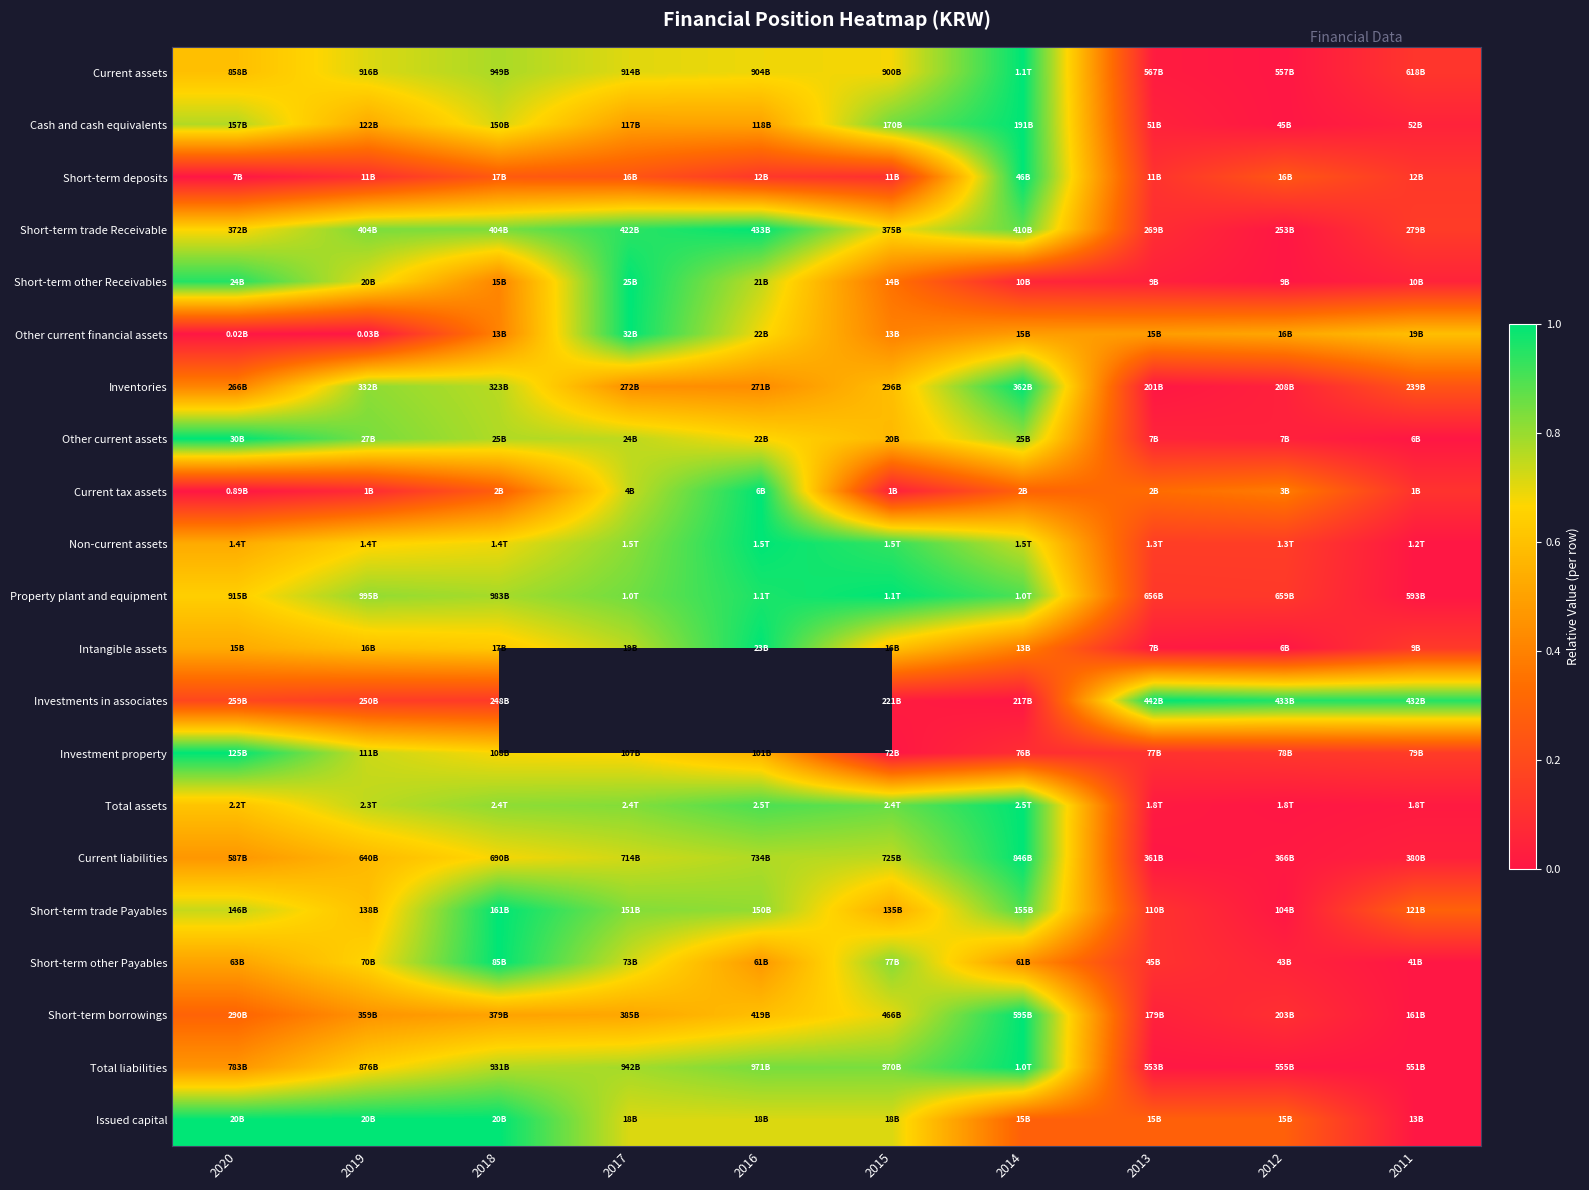

At which label is Current liabilities closest to 0?

2013